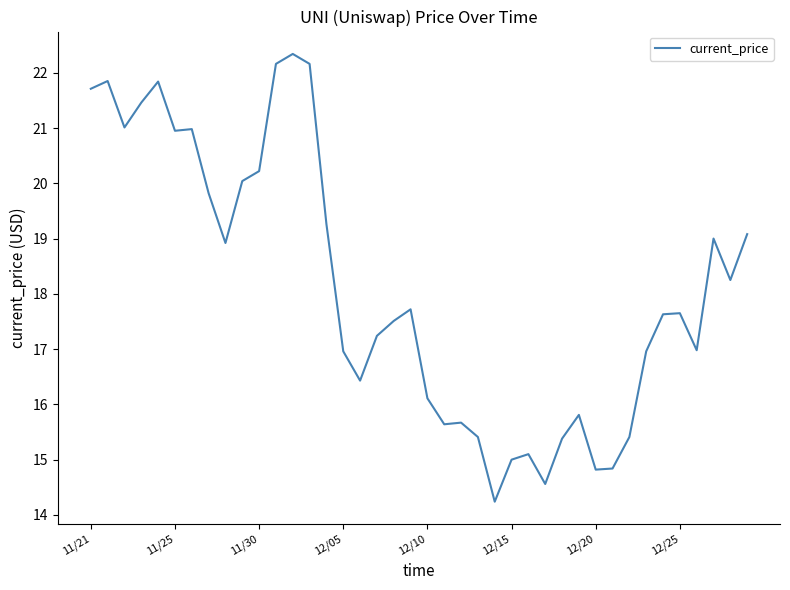

What is the maximum value shown in the chart?

22.3